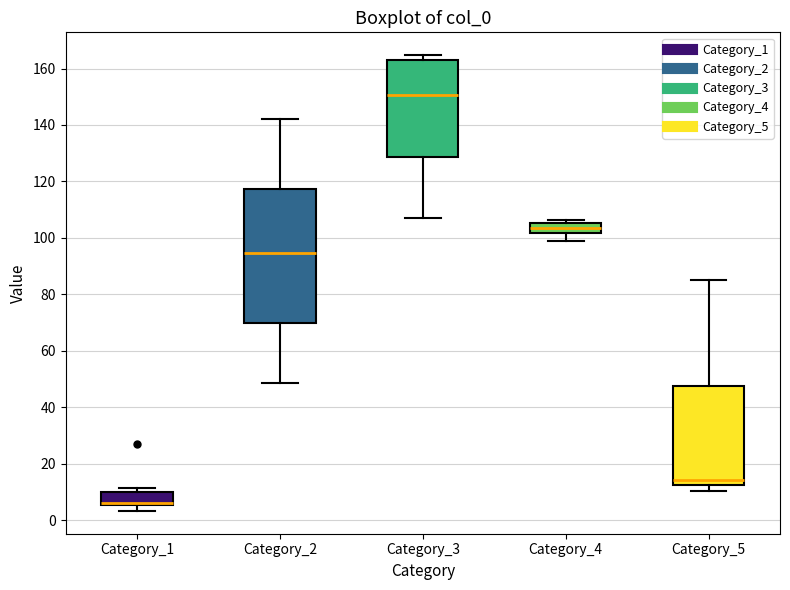

Where does the median line of the box for Category_2 sit on the y-axis? The values are not printed on the chart, so give them approximately, as read against the axis.

94